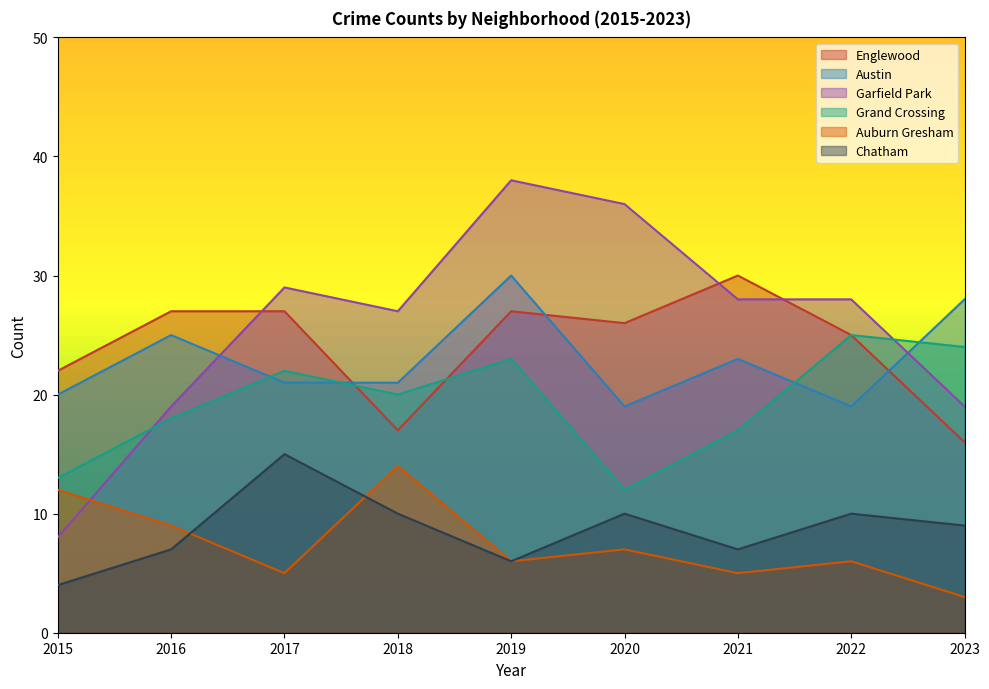

In Auburn Gresham, how many points are lower than both neighbors (excluding endpoints)?

3